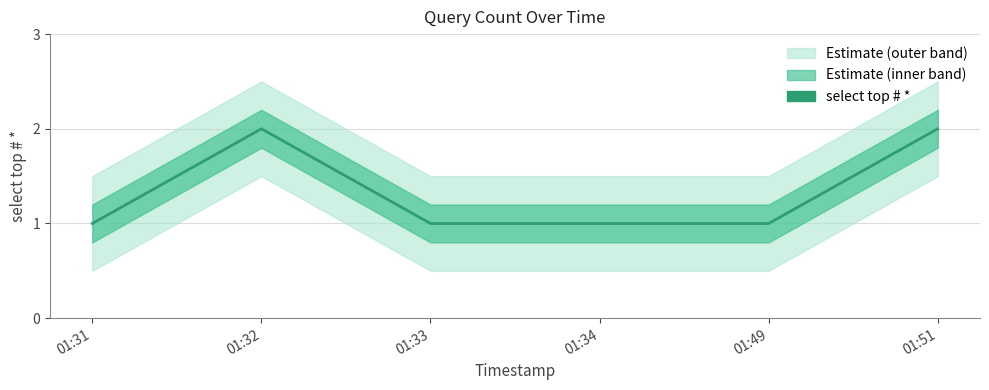

Approximately how many times larger is the value at 01:34 compared to 01:33?

1.0